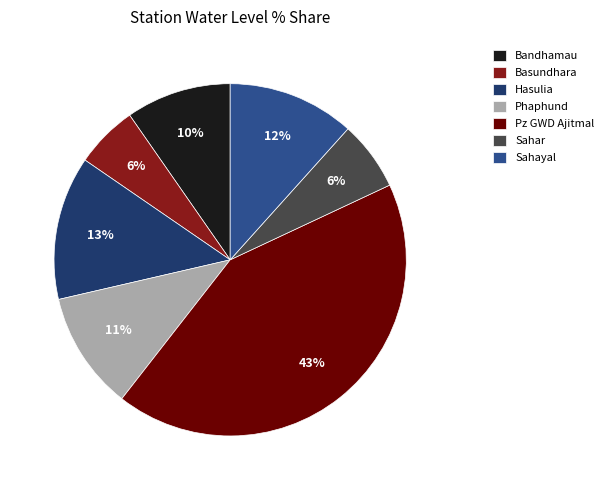

To the nearest percent, what is the difference between the Bandhamau and Basundhara slice percentages?

4%